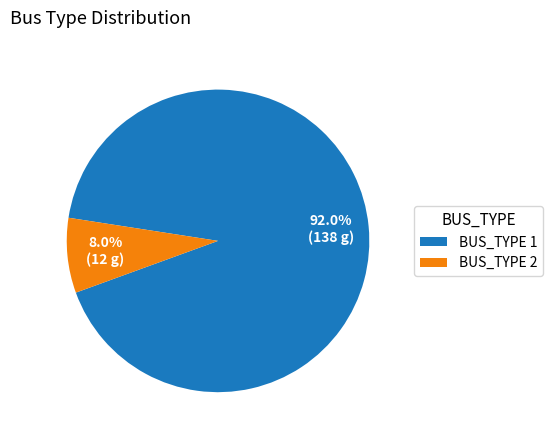

To the nearest percent, what is the difference between the largest and smallest slice percentages?

84%